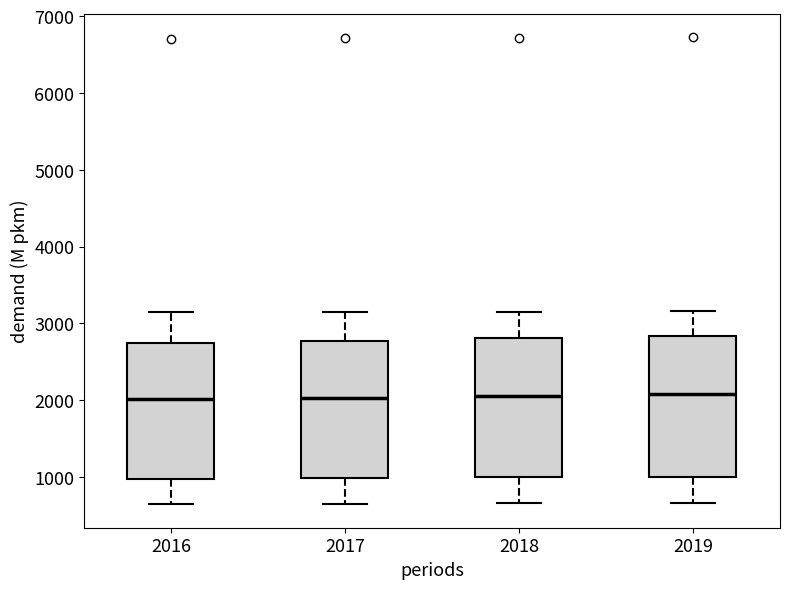

Where is the upper edge of the box at x = 2016 on the y-axis? The values are not printed on the chart, so give them approximately, as read against the axis.

2700